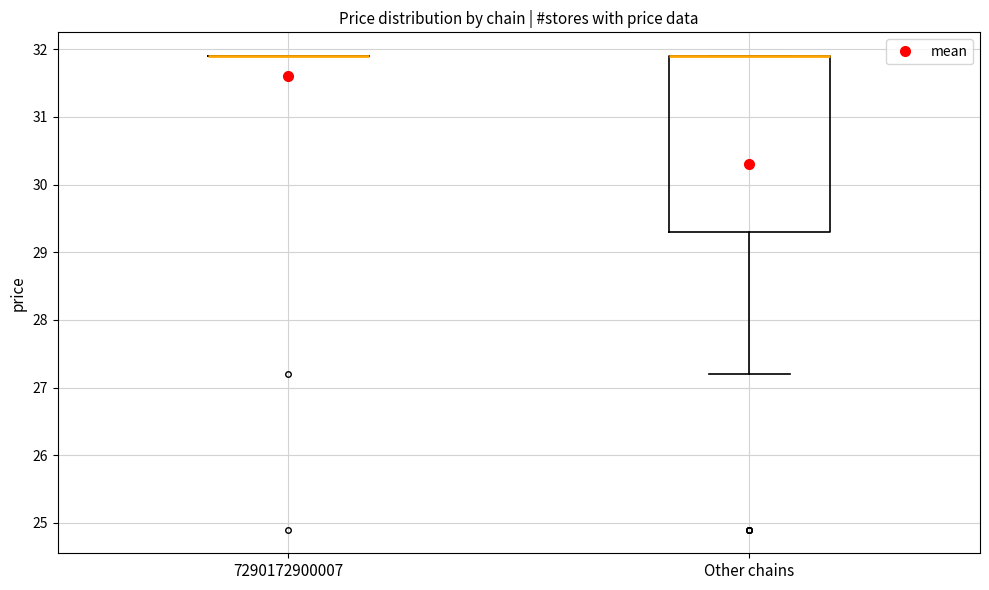

Where is the upper edge of the box for Other chains on the y-axis? The values are not printed on the chart, so give them approximately, as read against the axis.

31.9